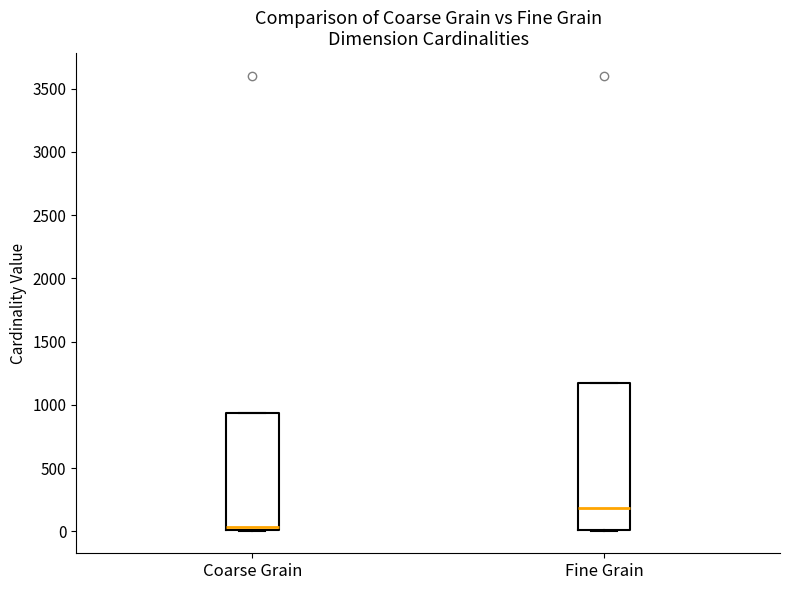

Reading left to right, read every box against the y-axis: the position of its median line, the range the box covers, and the ends of its whiskers. The values are not printed on the chart, so give them approximately, as read against the axis.

Coarse Grain: median 50, box 0 to 950, whiskers 0 to 950
Fine Grain: median 200, box 0 to 1150, whiskers 0 to 1150